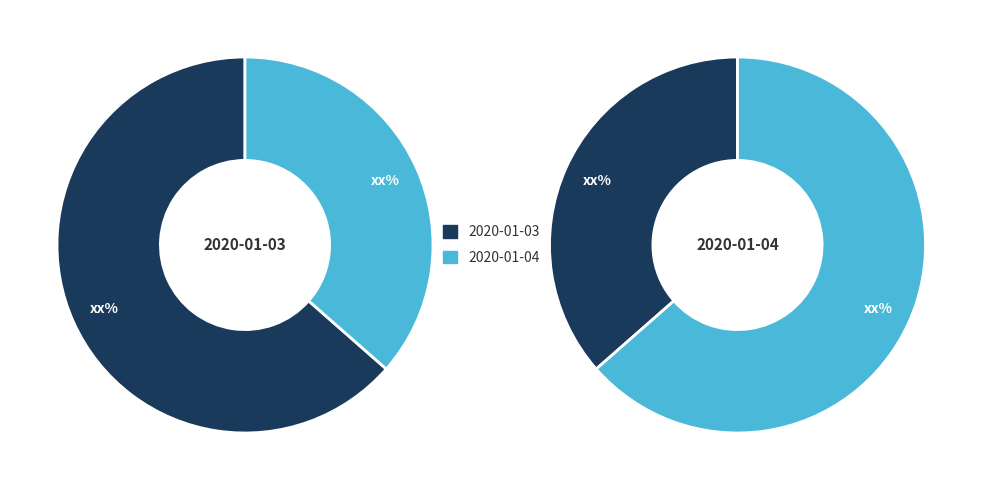

To the nearest percent, what portion does 2020-01-04 represent?

36%